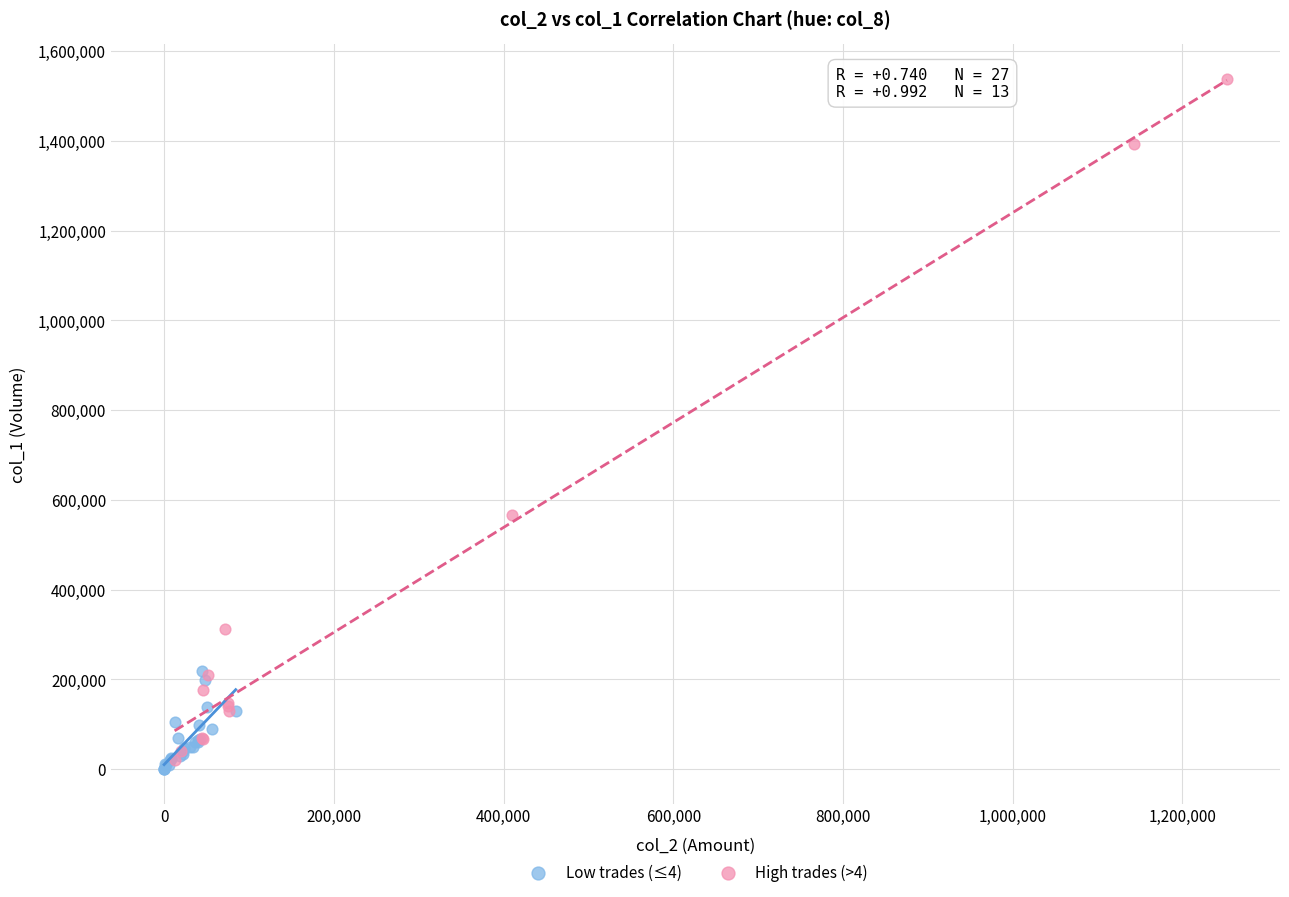

Which series has the largest Y range (max minus min)?

High trades (>4)